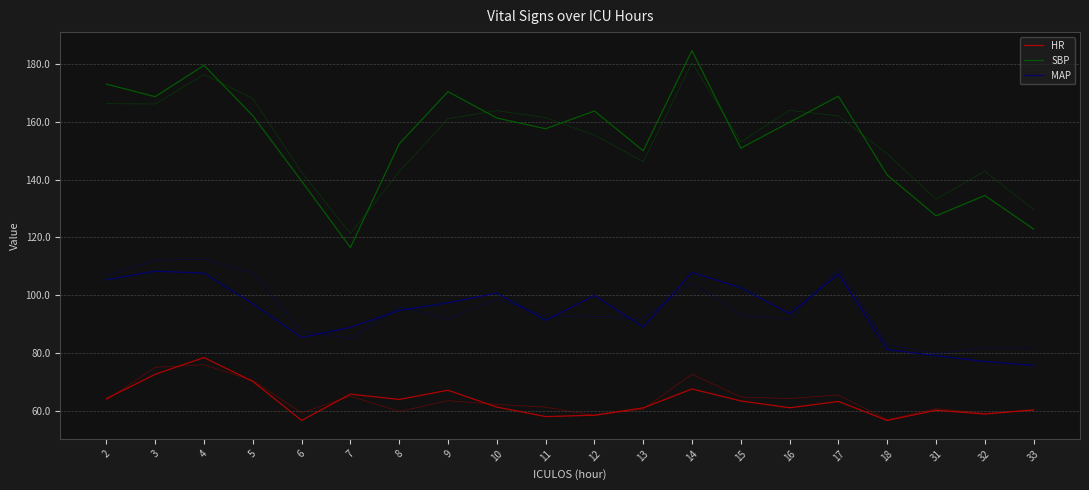

True or false: HR has a value of 43.6 at 3.

False